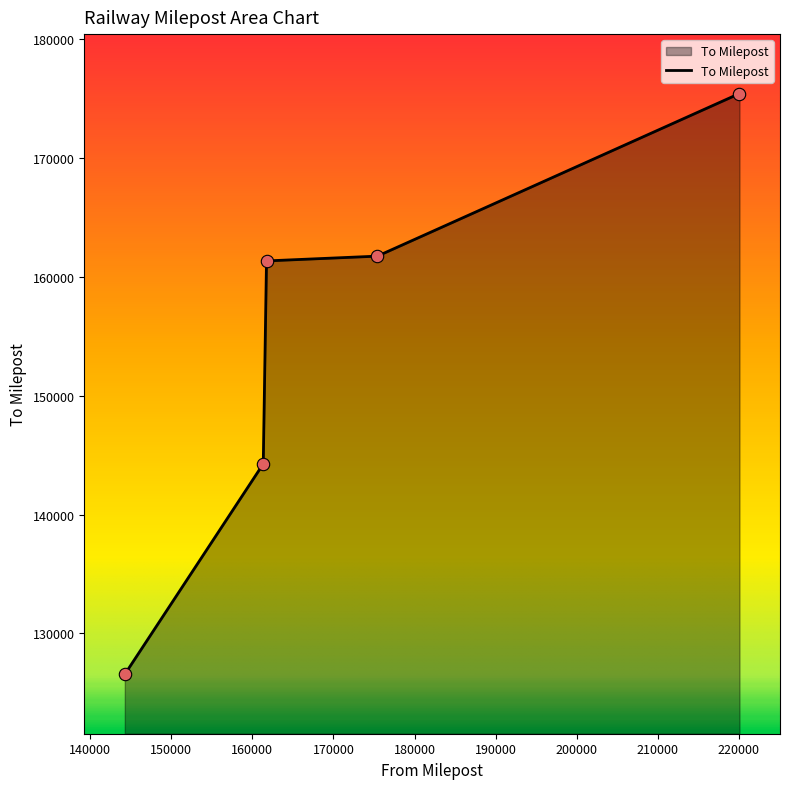

What is the change in value from 175418 to 144261?

-35181.0